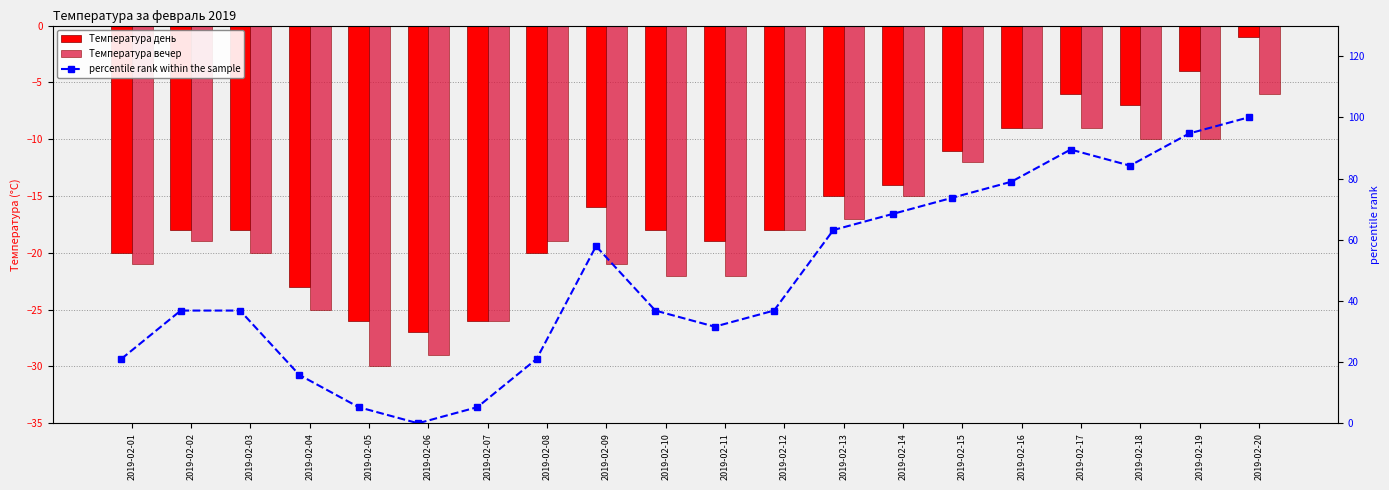

At which category is the sum across all series the highest?

2019-02-20